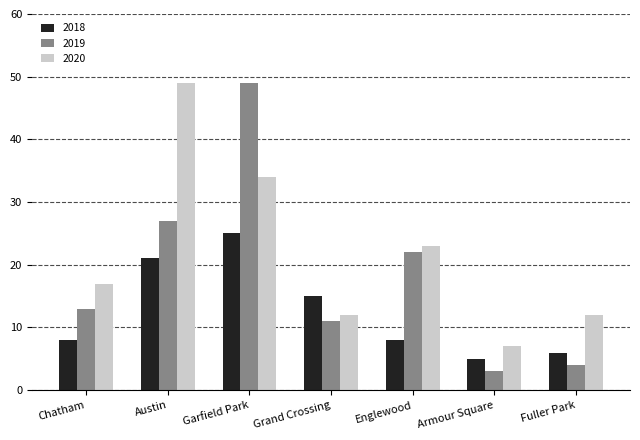

The 2020 series shows 49 at Austin. True or false?

True